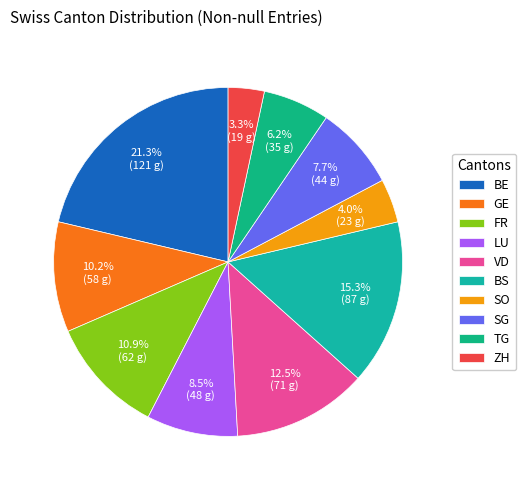

Does any single category account for the majority?

No